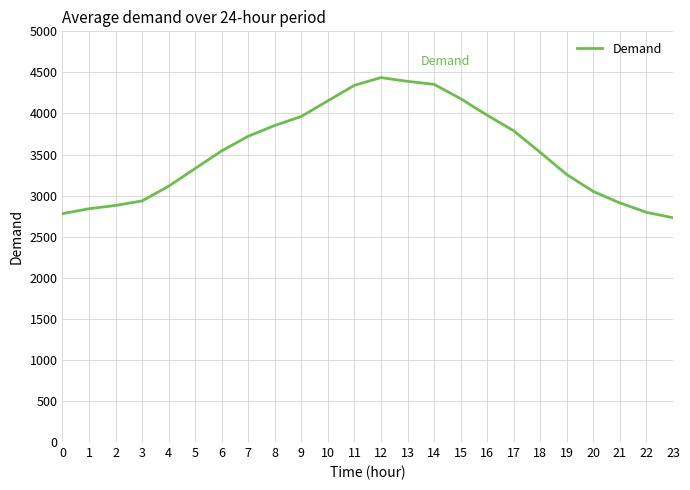

At which category does the chart reach its minimum across all series?

23